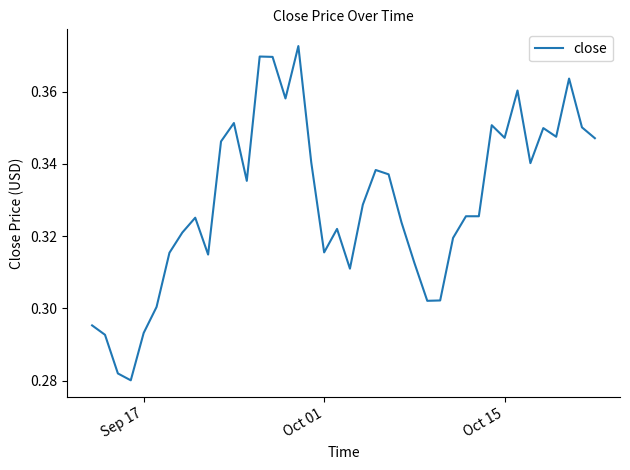

Reading left to right, extract all data points from this chart.

0.3	0.3	0.3	0.3	0.3	0.3	0.3	0.3	0.3	0.3	0.3	0.4	0.3	0.4	0.4	0.4	0.4	0.3	0.3	0.3	0.3	0.3	0.3	0.3	0.3	0.3	0.3	0.3	0.3	0.3	0.3	0.4	0.3	0.4	0.3	0.3	0.3	0.4	0.4	0.3